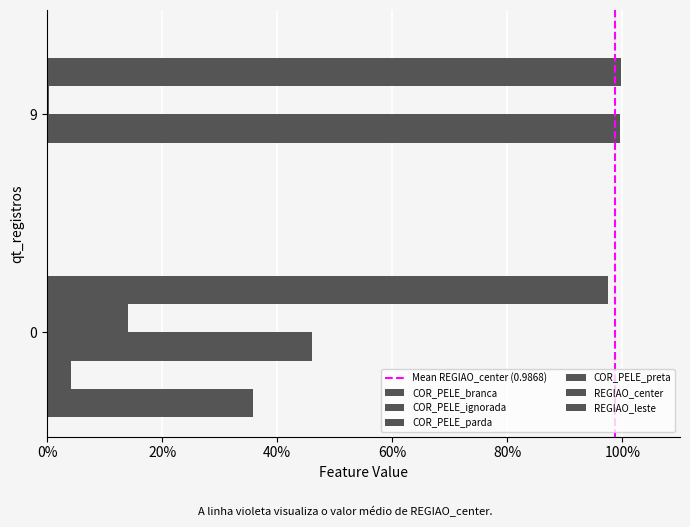

The value of REGIAO_center at 0 is 0.4. True or false?

False